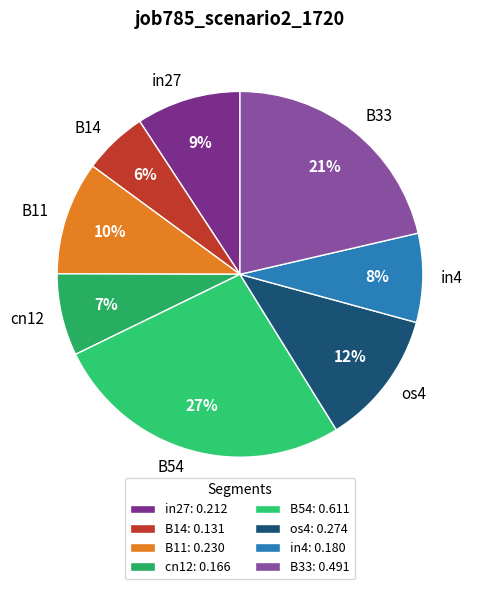

Is it true that in4 is 8% of the pie?

True